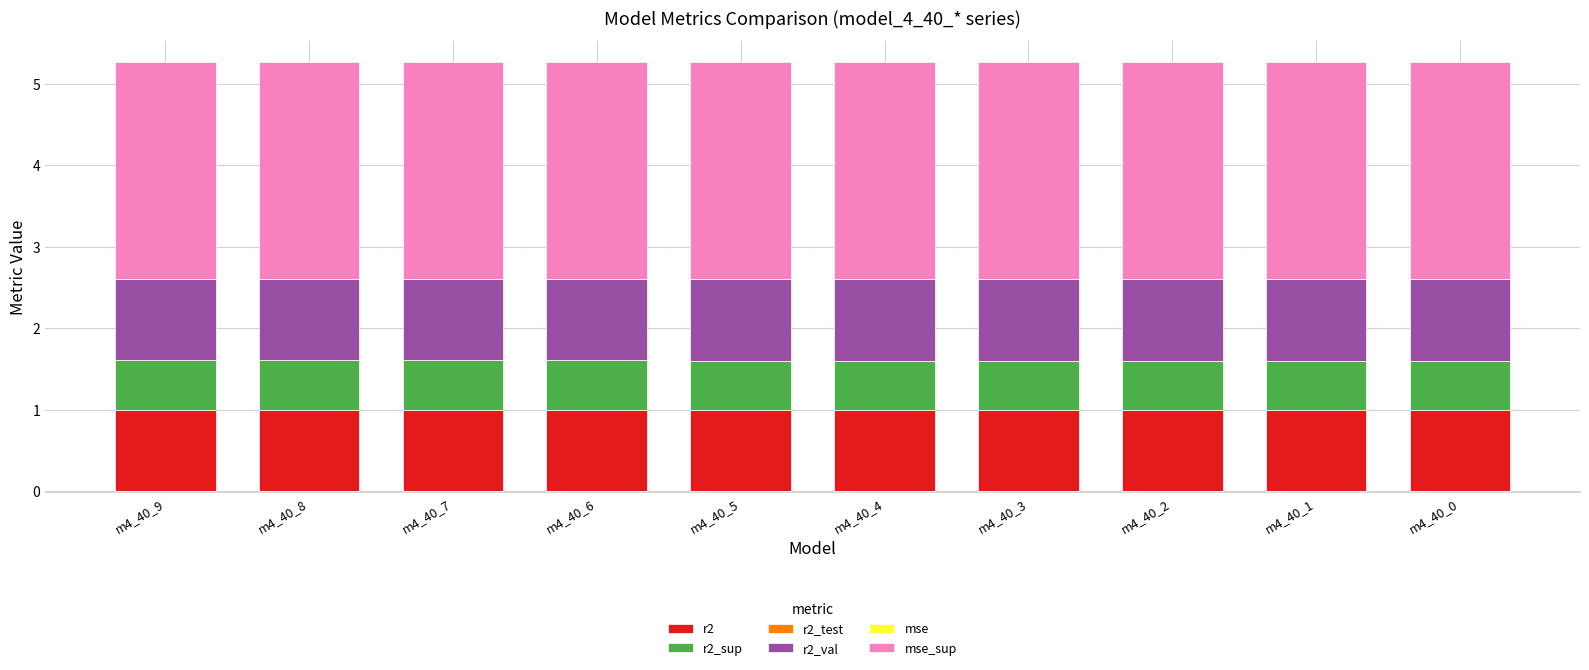

Rank the series at m4_40_0 from lowest to highest value.

r2_test, mse, r2_sup, r2, r2_val, mse_sup